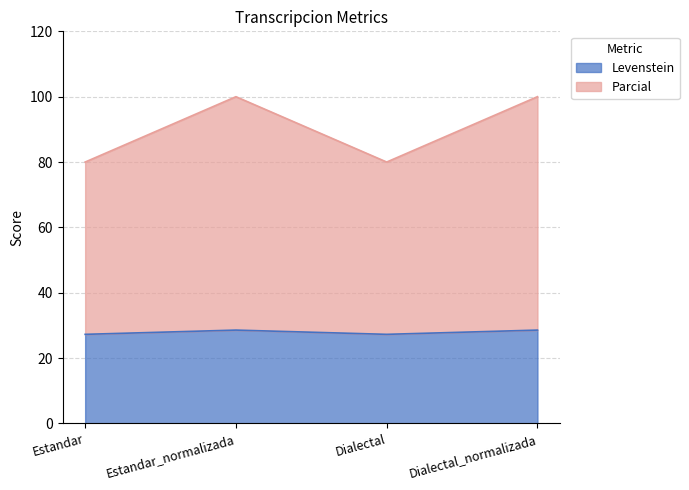

Rank the series at Dialectal_normalizada from highest to lowest value.

Parcial, Levenstein